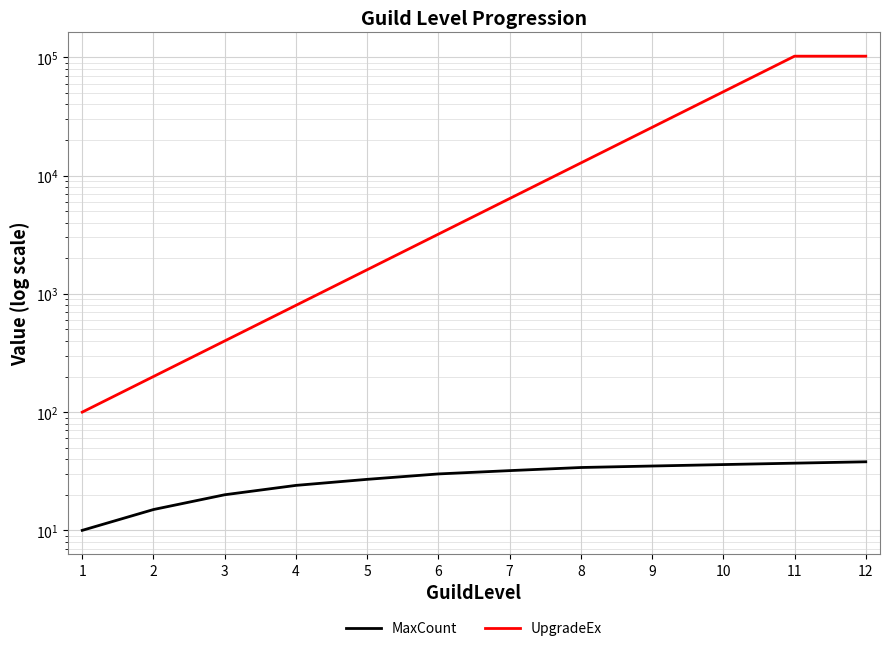

What is the total value across all series at 11?

102437